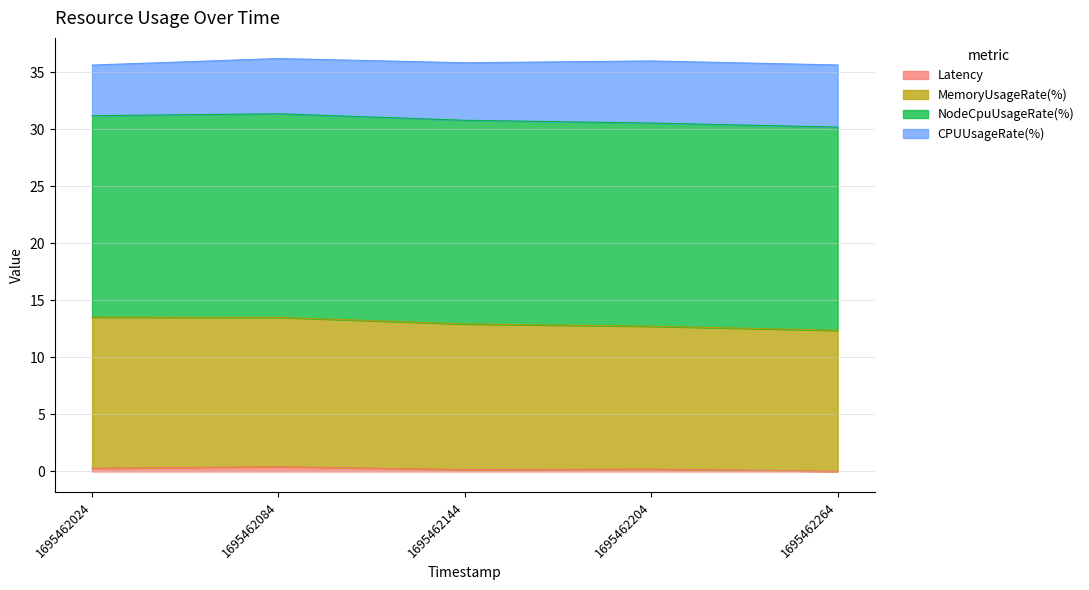

Does the chart have visible grid lines?

Yes